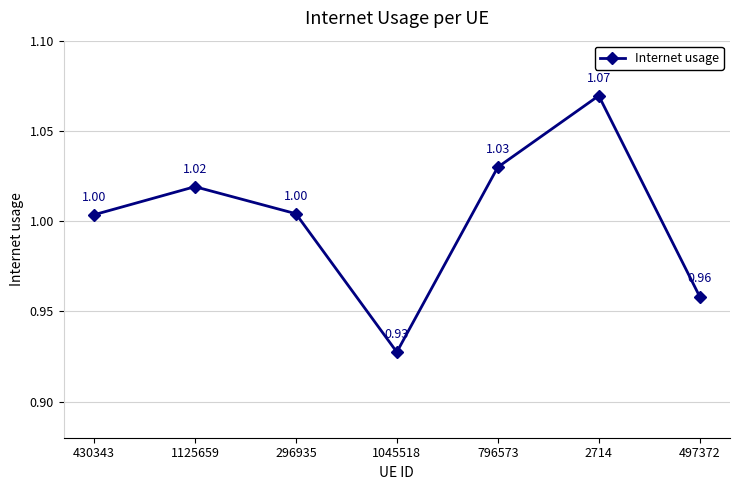

True or false: there are more than 1 points higher than both neighbors.

True